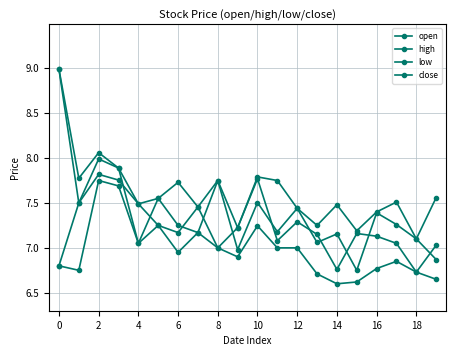

True or false: open and low cross at least once.

False